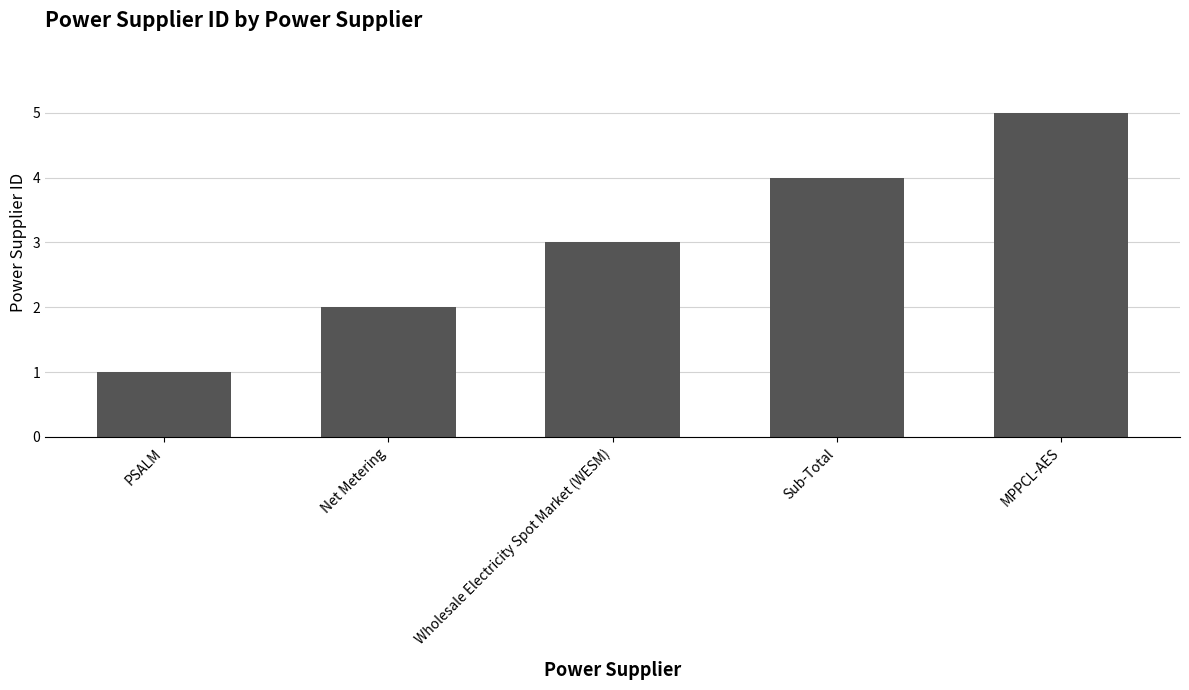

What is the difference between the maximum and minimum values?

4